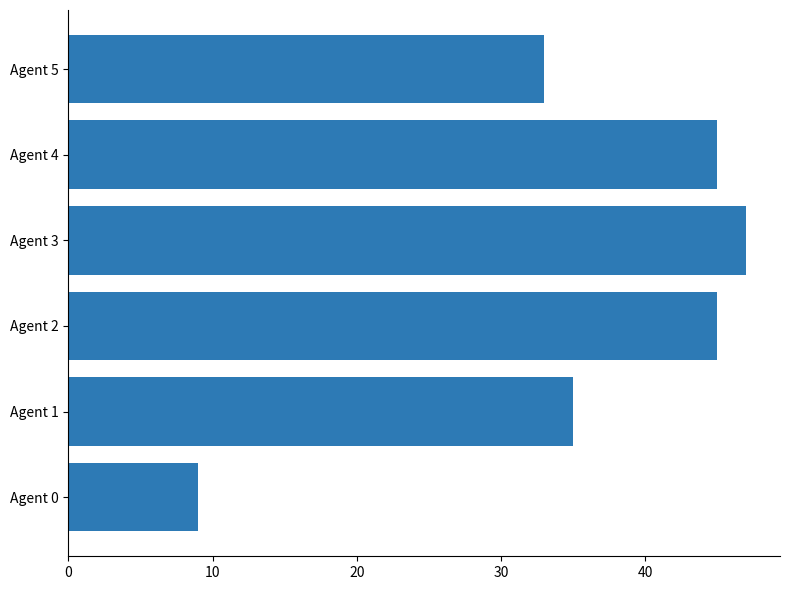

Where is the data nearest to the value 28?

Agent 5